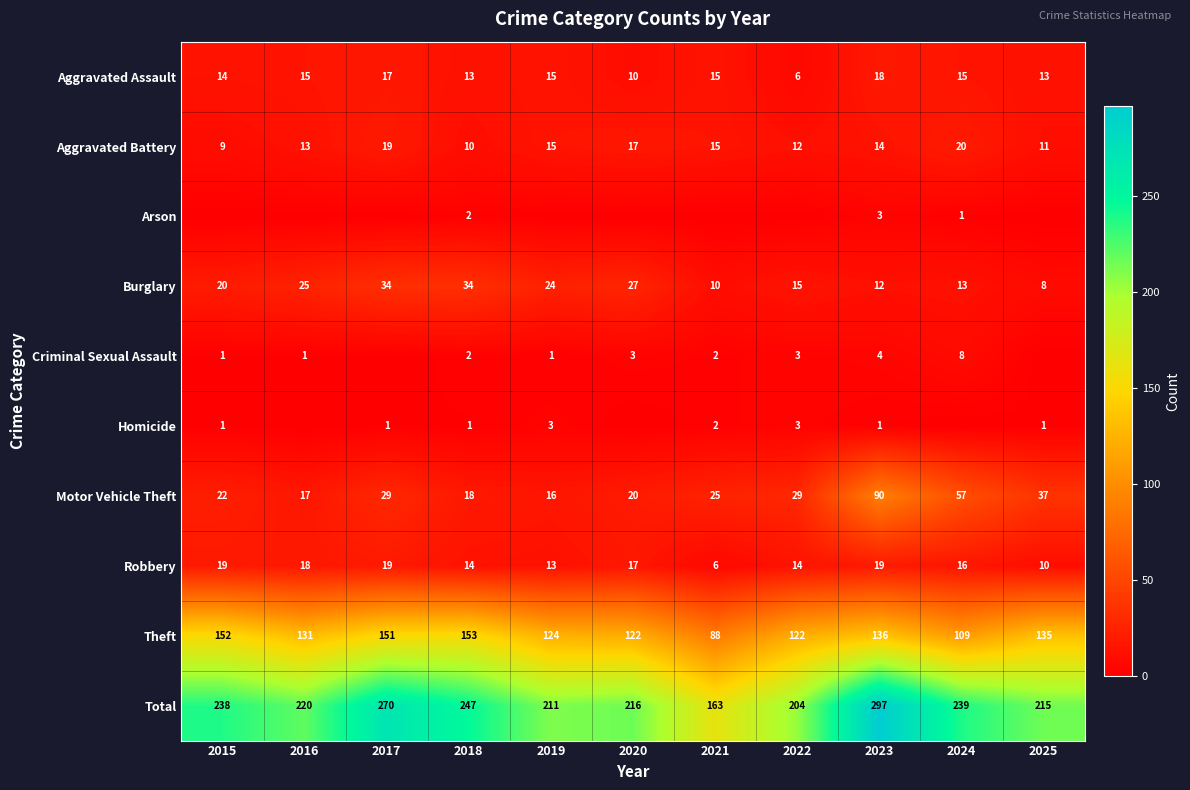

Where does the Robbery series first go above 16?

2015